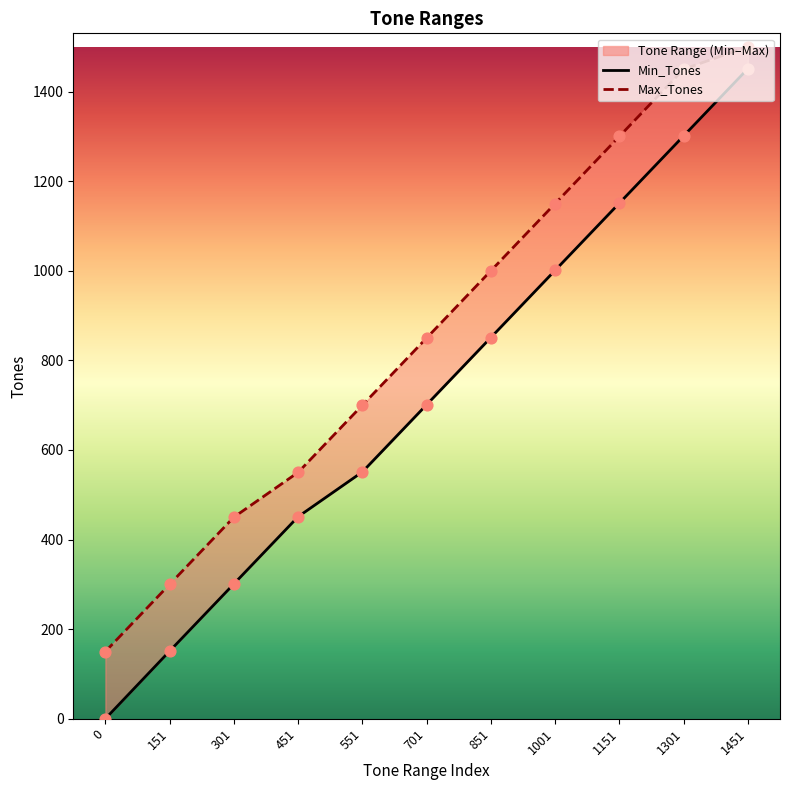

At how many categories does at least one series exceed 1093?

4